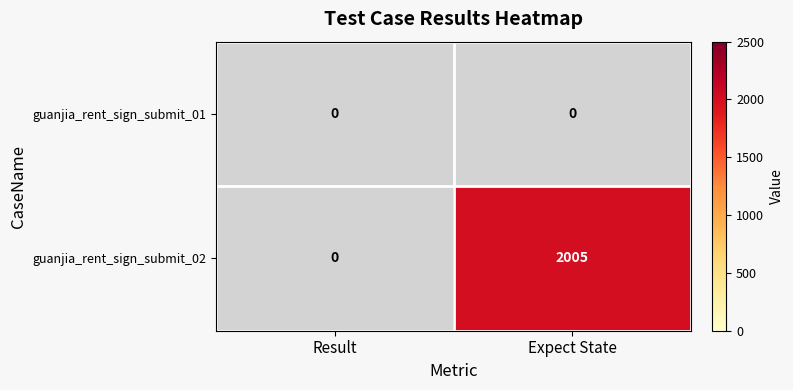

Which series changed the most between Result and Expect State?

guanjia_rent_sign_submit_02